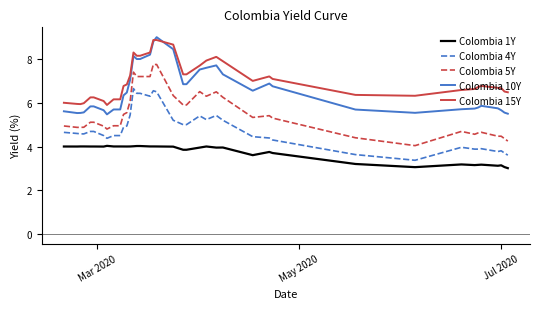

What is the minimum value shown in the chart?

3.0